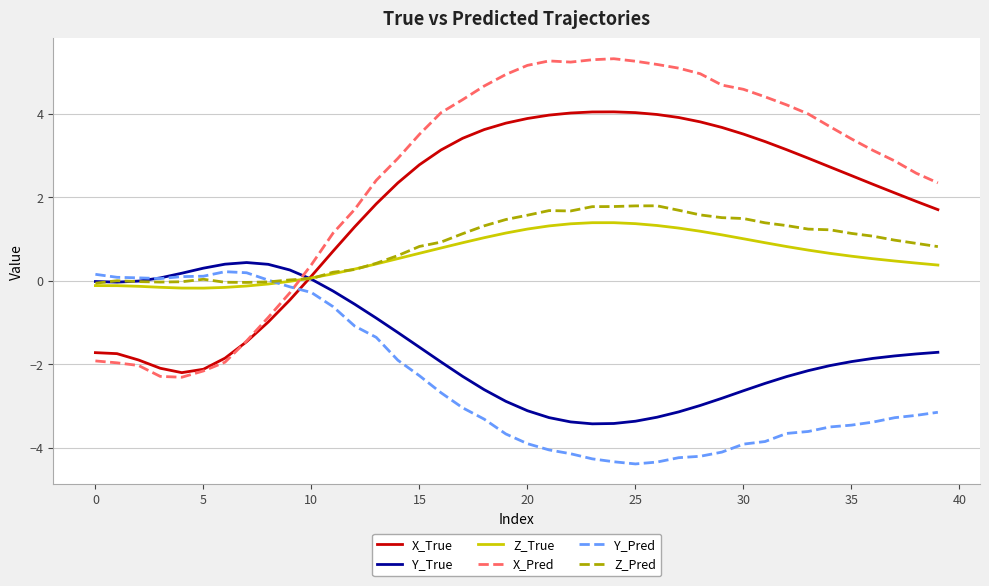

What is the maximum value shown in the chart?

5.3